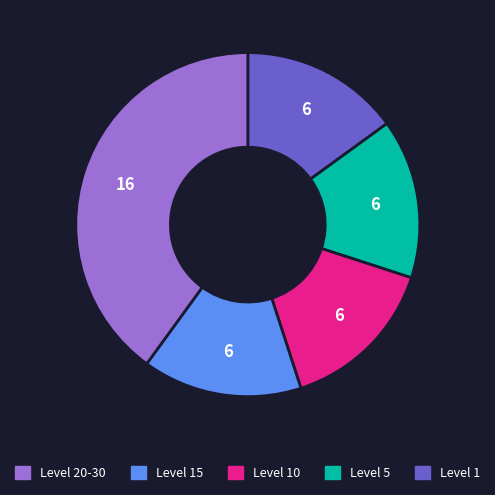

Does any single category account for the majority?

No